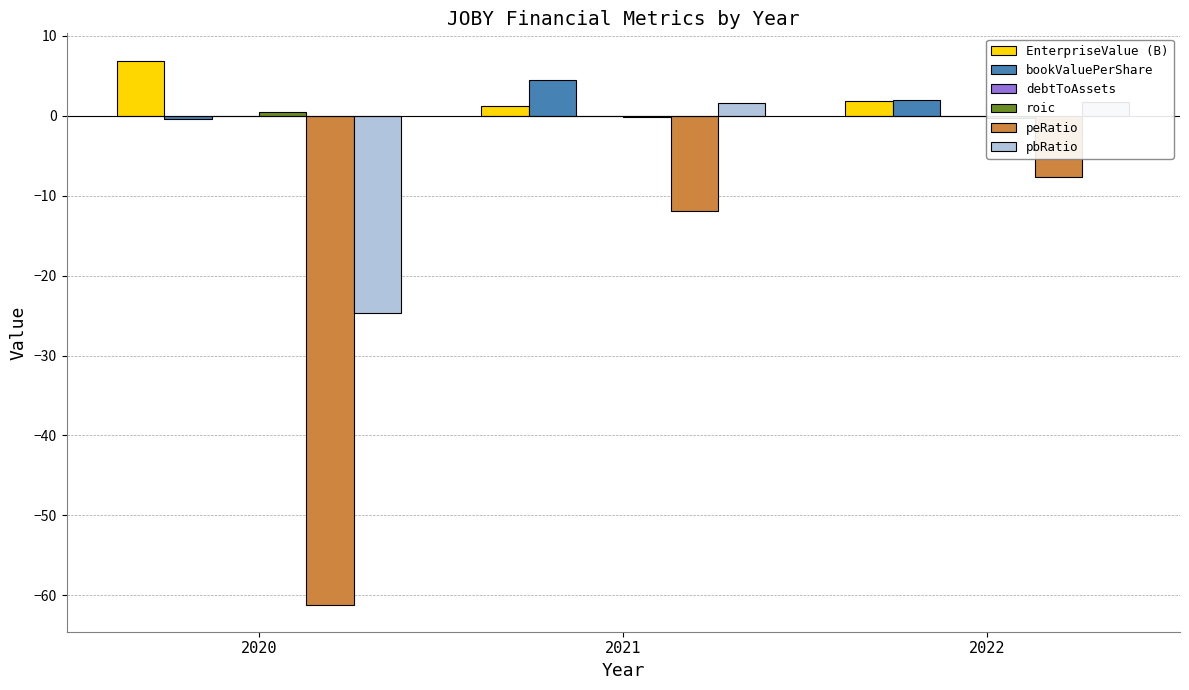

What is the difference between the highest and lowest values at 2020?

68.1